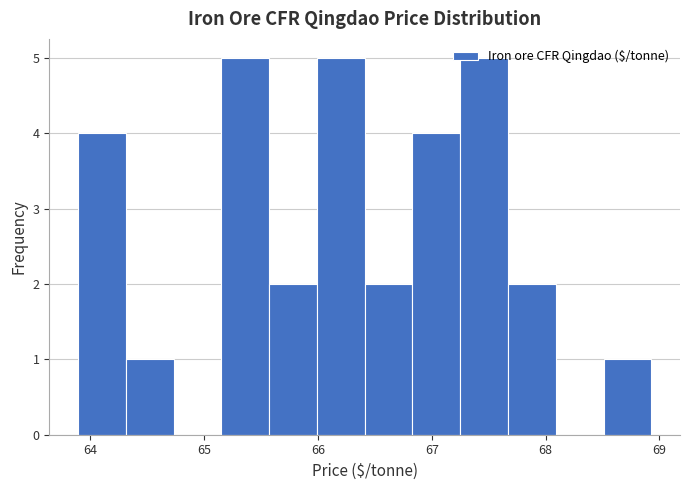

Reading left to right, transcribe this chart: for each bar, give the range it covers on the x-axis and its height. Neither the bar edges nor the heights are printed on the chart, so give them approximately, as read against the axes.

63.89 to 64.31: 4
64.31 to 64.73: 1
64.73 to 65.15: 0
65.15 to 65.57: 5
65.57 to 65.99: 2
65.99 to 66.41: 5
66.41 to 66.83: 2
66.83 to 67.25: 4
67.25 to 67.67: 5
67.67 to 68.09: 2
68.09 to 68.51: 0
68.51 to 68.93: 1